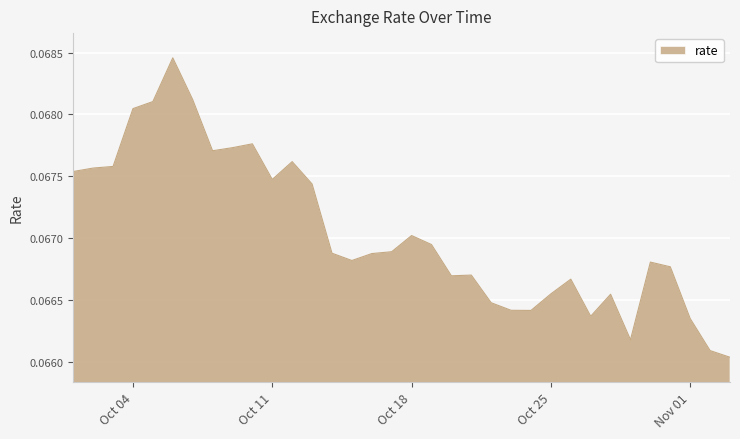

How many lines are shown in the chart?

1